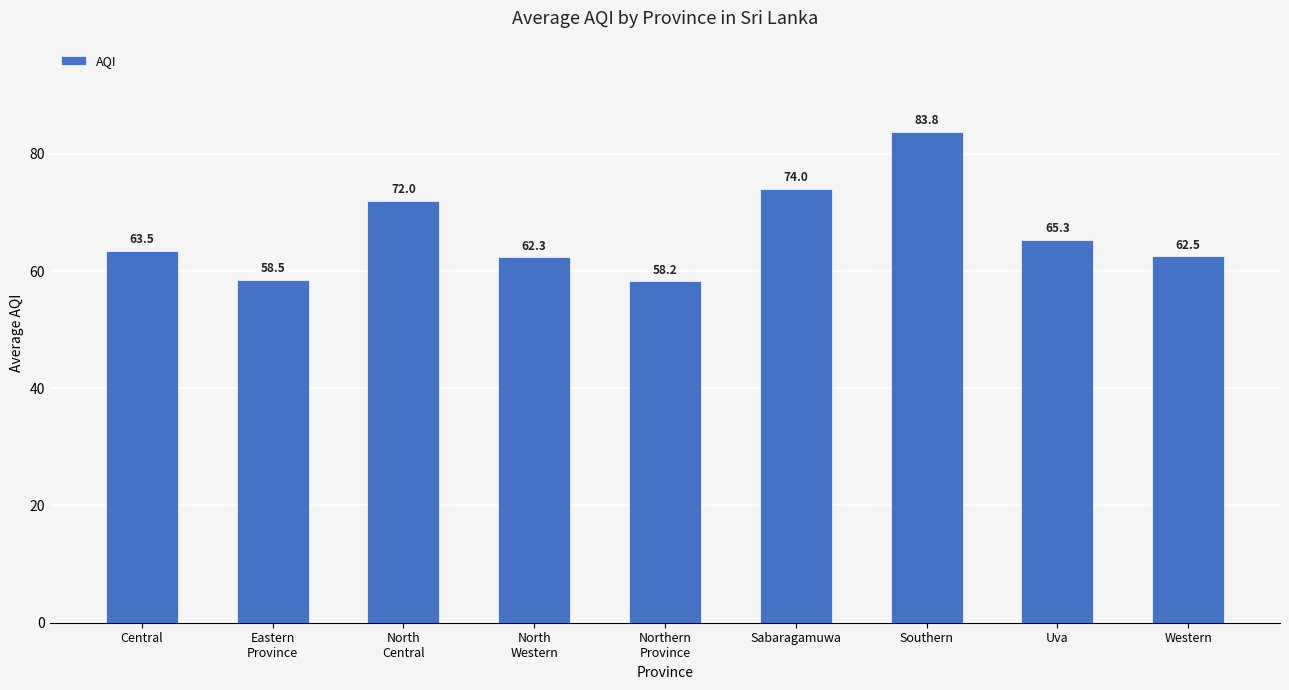

What is the change in value from North
Central to Western?

-9.5